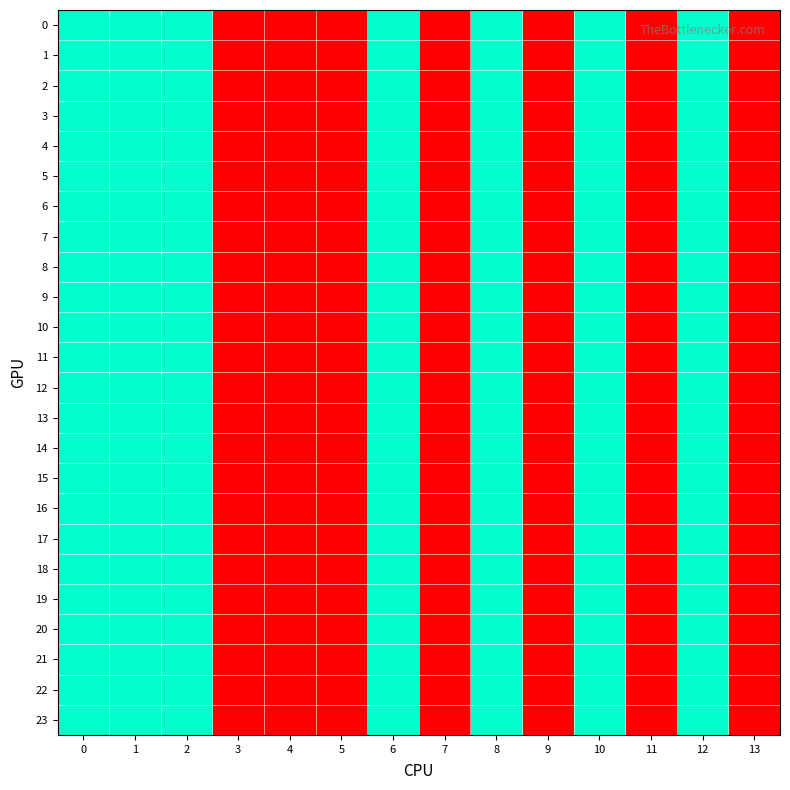

What is the total value across all series at 6?

48